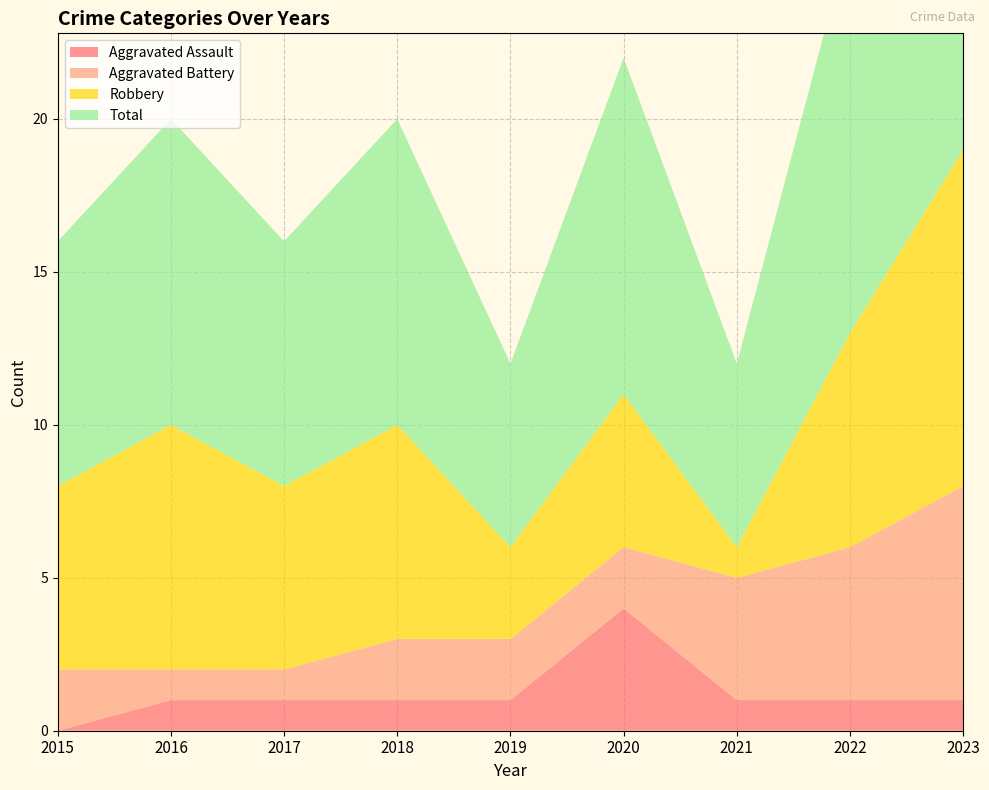

Reading left to right, list all the values displayed in this chart.

Aggravated Assault: 0	1	1	1	1	4	1	1	1
Aggravated Battery: 2	1	1	2	2	2	4	5	7
Robbery: 6	8	6	7	3	5	1	7	11
Total: 8	10	8	10	6	11	6	13	19